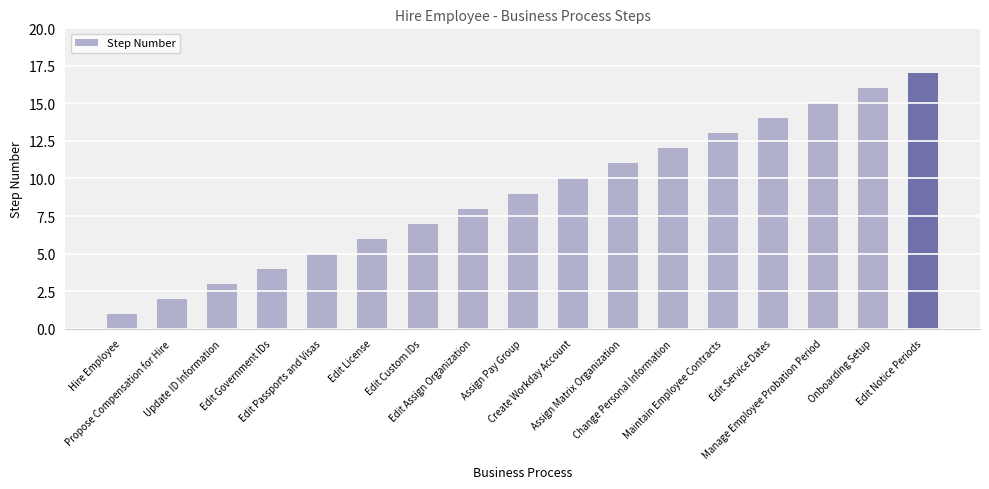

What is the difference between the second highest and minimum values?

15